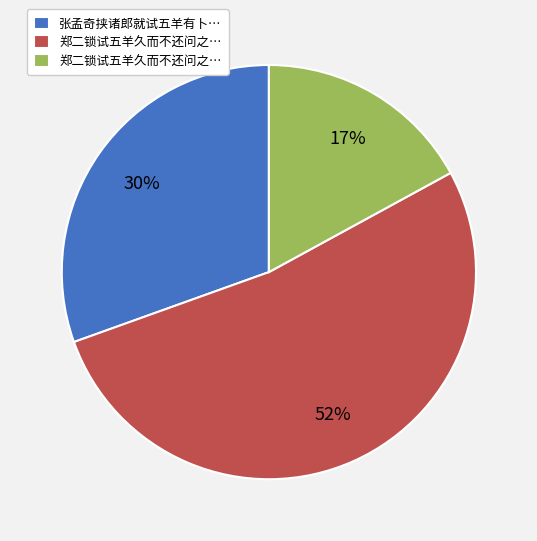

Is there a majority slice in this chart?

Yes